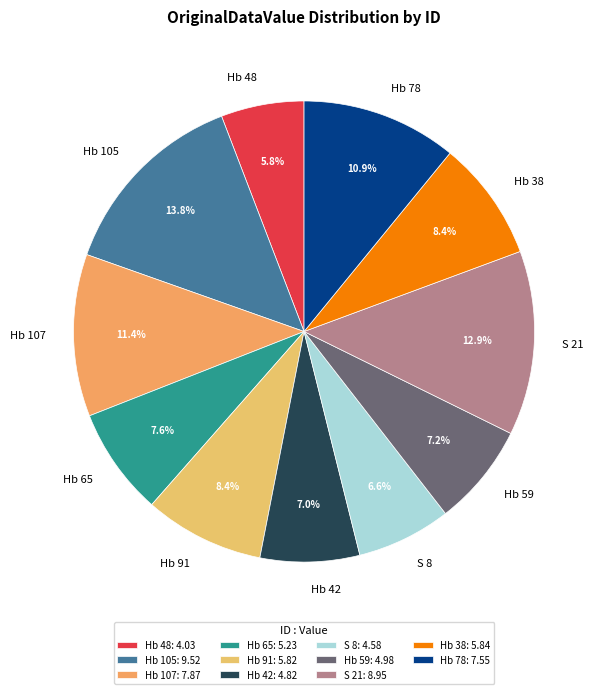

What is the ratio of the value at Hb 91 to the value at S 21?

0.7